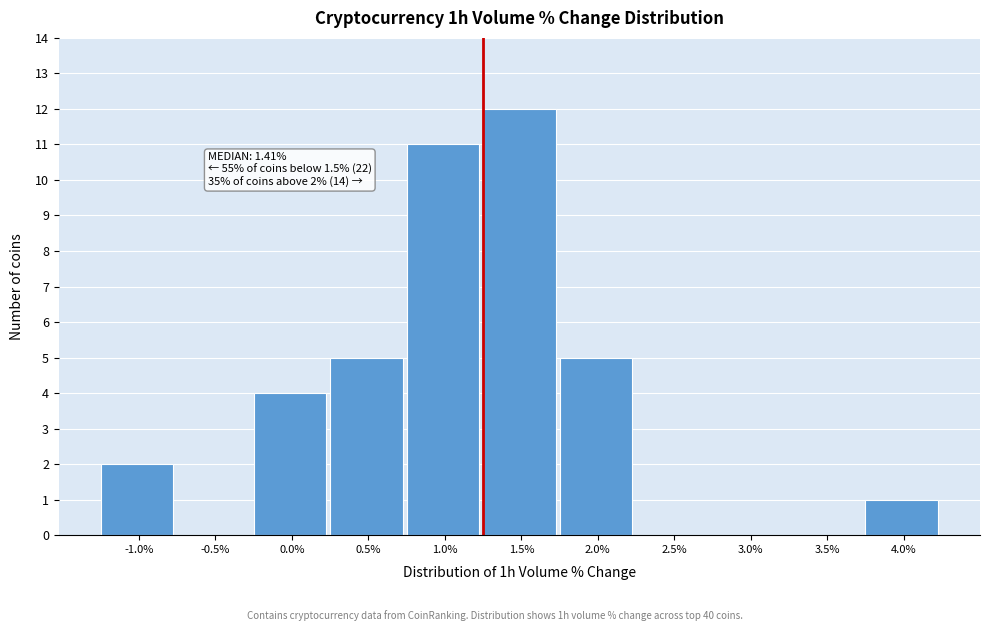

Reading left to right, transcribe all the data shown in this chart.

-1.0%=2	-0.5%=0	0.0%=4	0.5%=5	1.0%=11	1.5%=12	2.0%=5	2.5%=0	3.0%=0	3.5%=0	4.0%=1